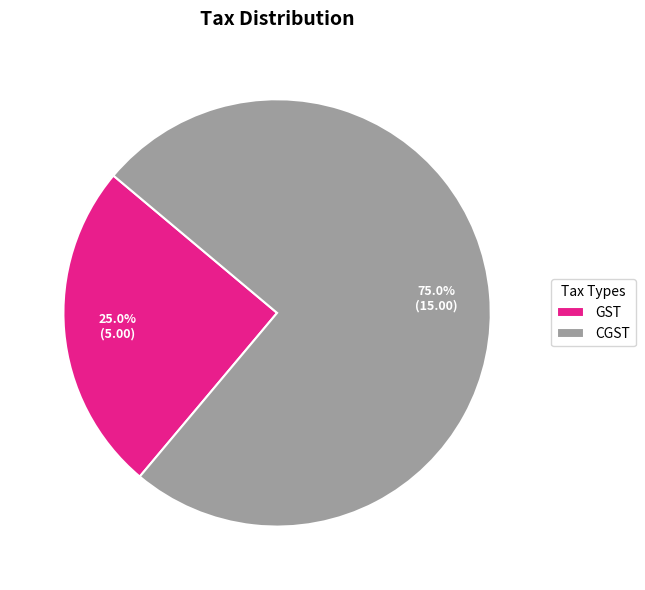

Which category has the biggest portion of the pie?

CGST